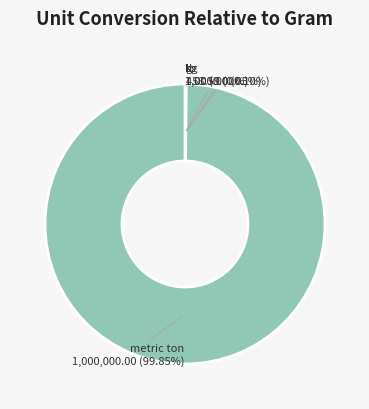

Is there a majority slice in this chart?

Yes